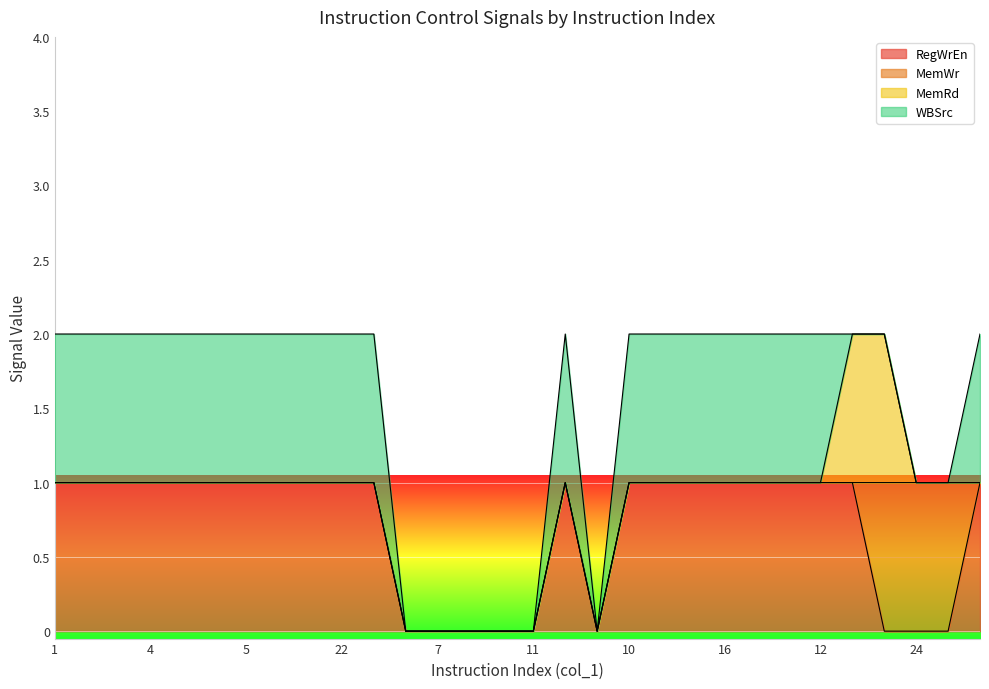

How many positive values does the MemRd series have?

2